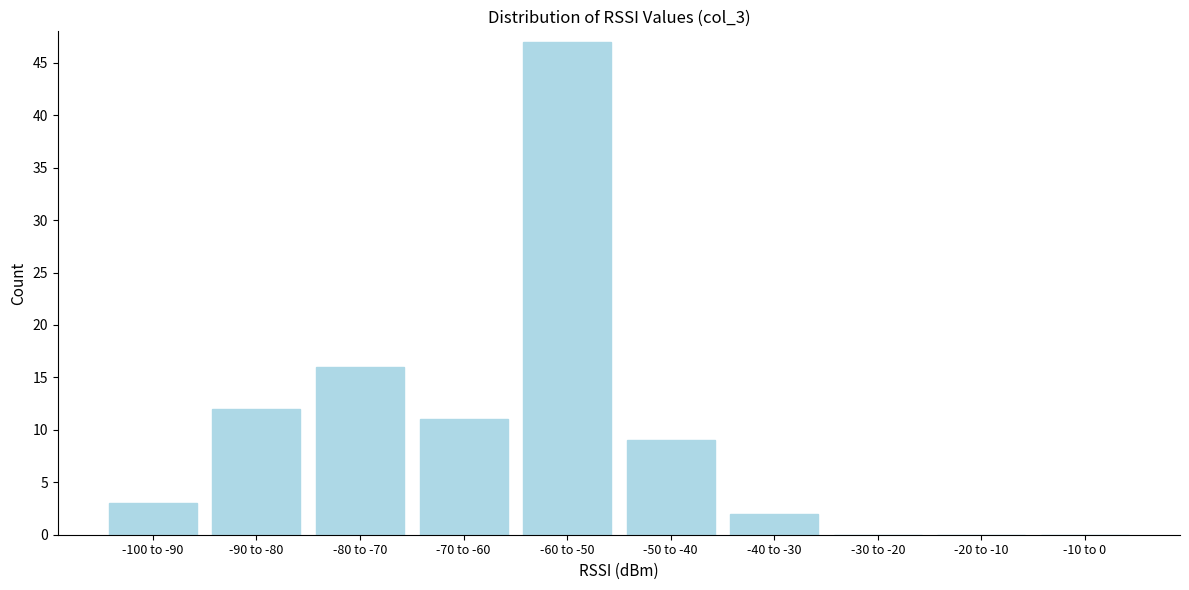

What is the maximum value shown in the chart?

47